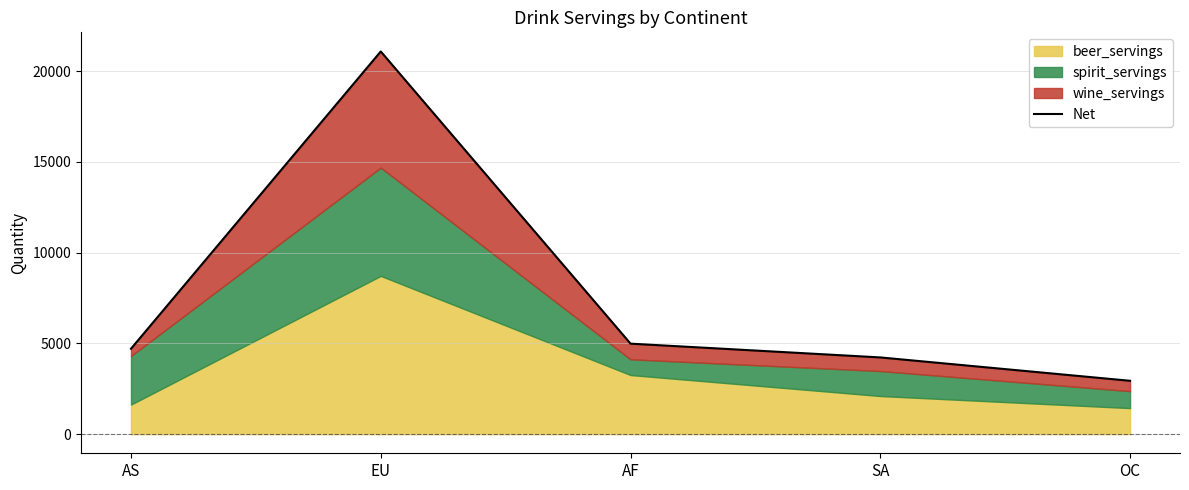

Count the number of categories in the chart.

5